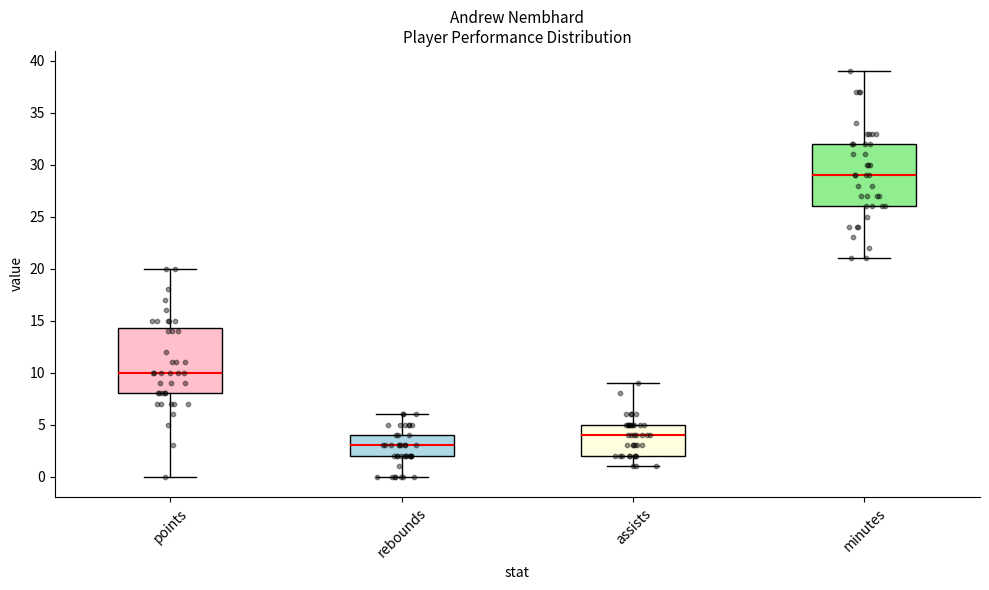

Where does the upper whisker of the box for rebounds end on the y-axis? The values are not printed on the chart, so give them approximately, as read against the axis.

6.0